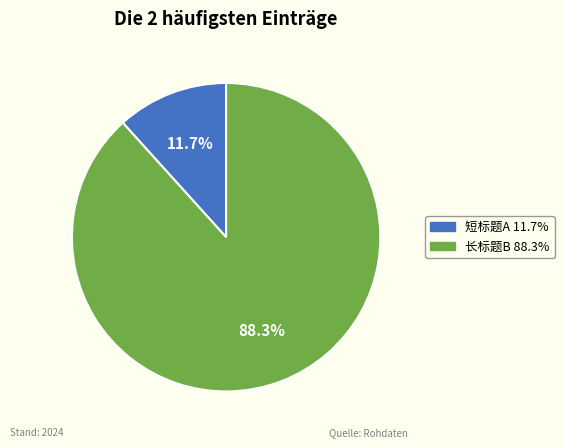

How many slices are in this pie chart?

2